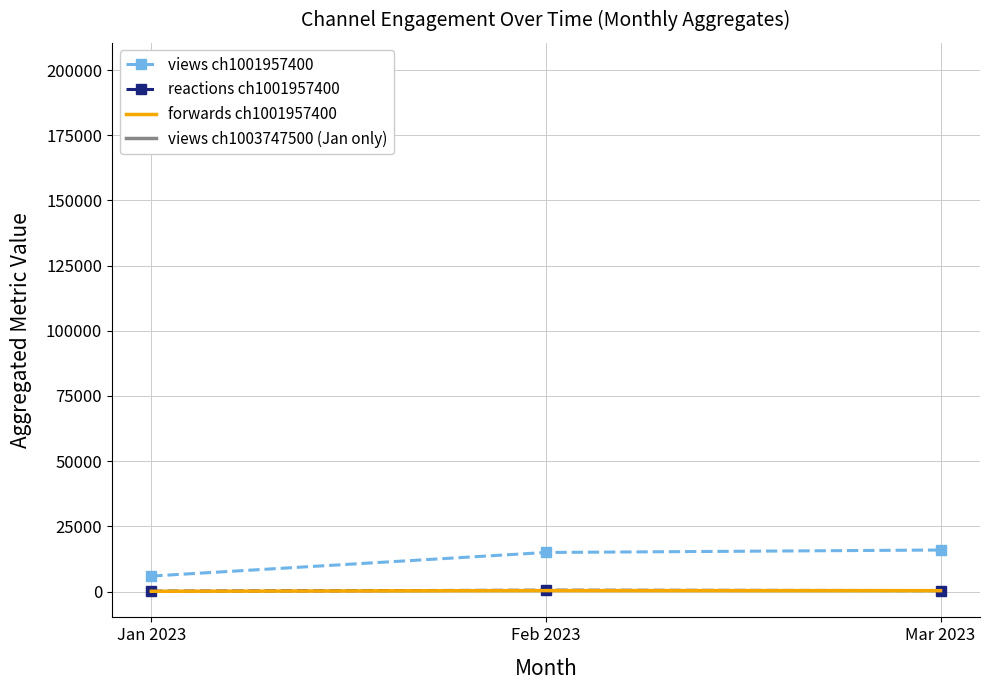

Read the views ch1001957400 value at Mar 2023, to the nearest 10.

15920